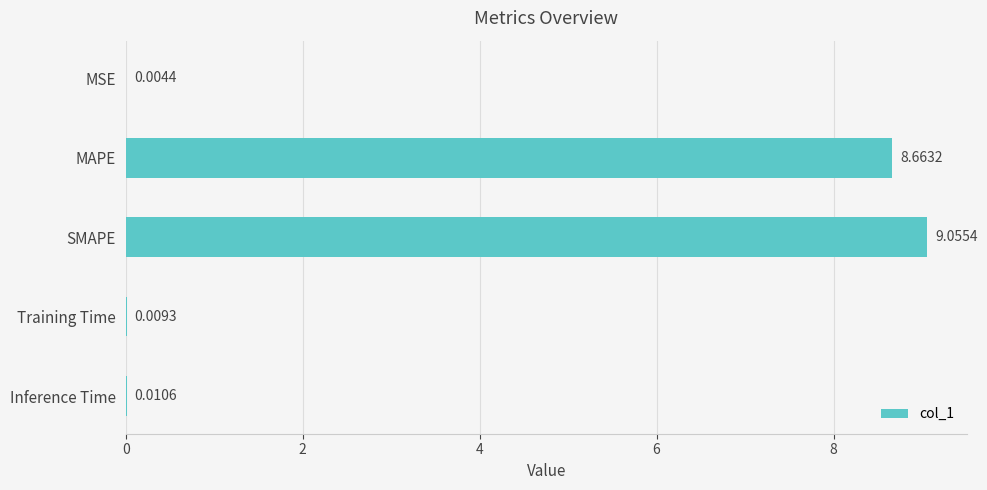

Where is the data nearest to the value 4?

Inference Time